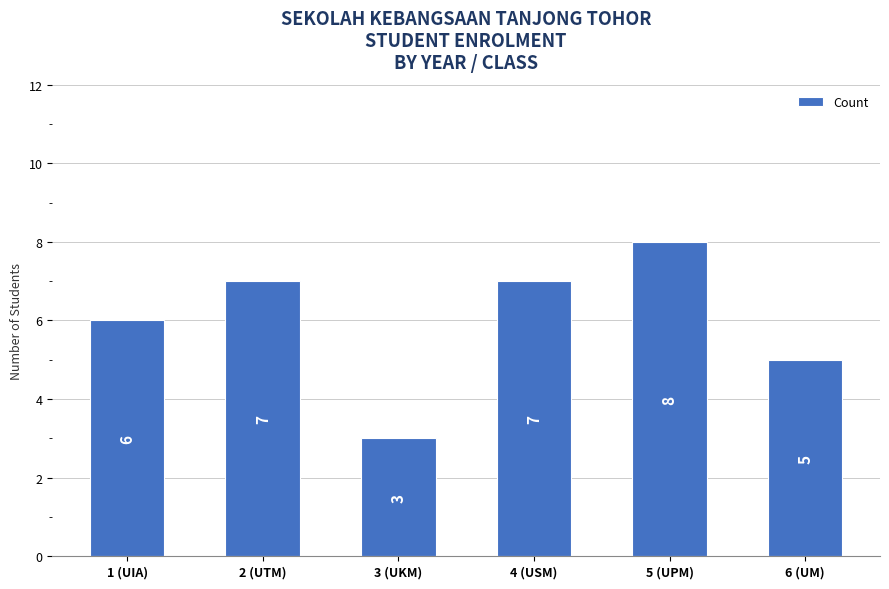

What is the label of the 3rd bar from the right?

4 (USM)